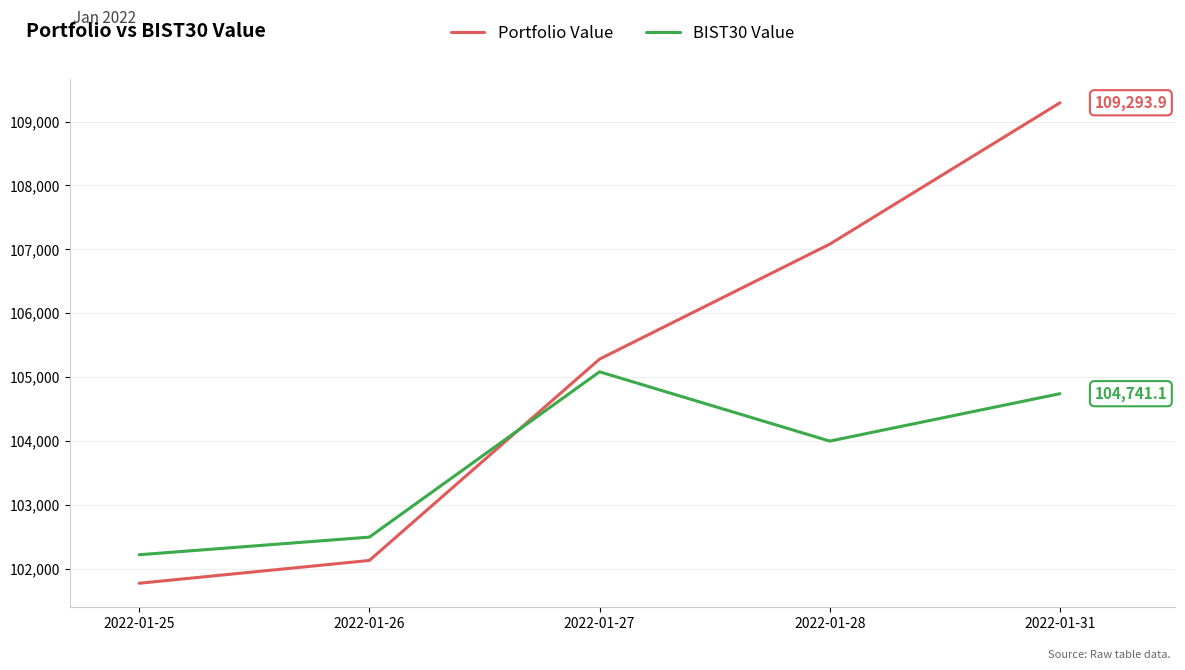

True or false: BIST30 Value has a value of 56129.1 at 2022-01-31.

False